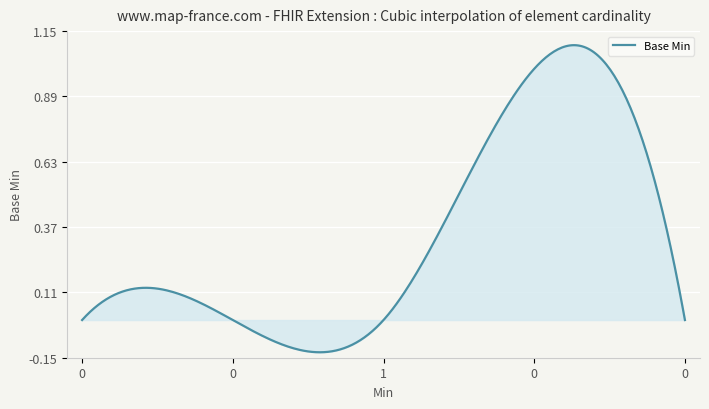

Count the number of categories in the chart.

300